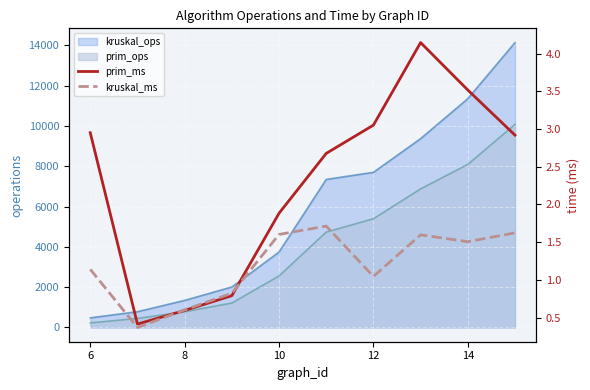

Where do kruskal_ms and prim_ms first cross each other?

6 and 8